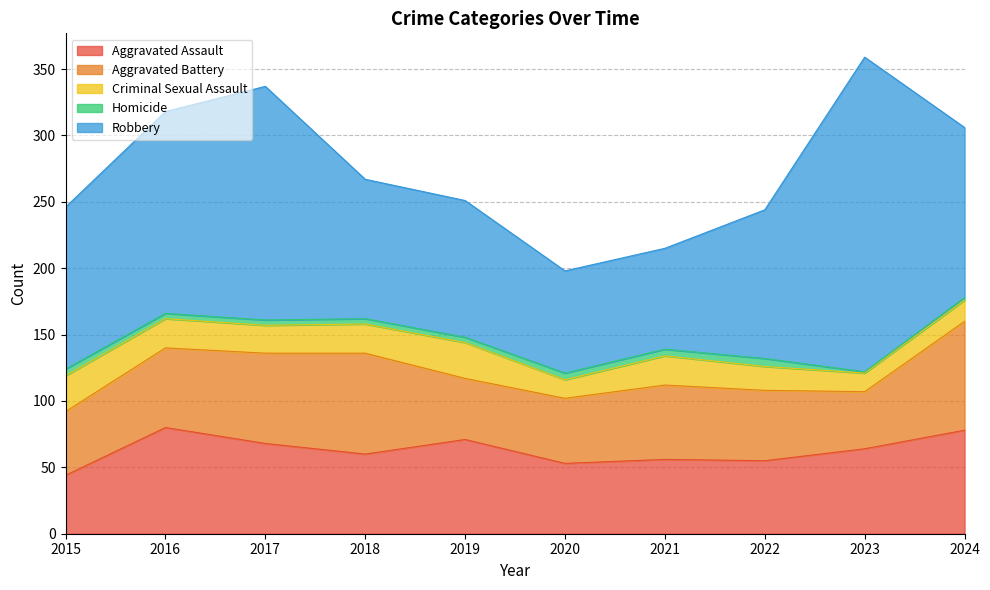

True or false: Aggravated Battery and Criminal Sexual Assault intersect in this chart.

False